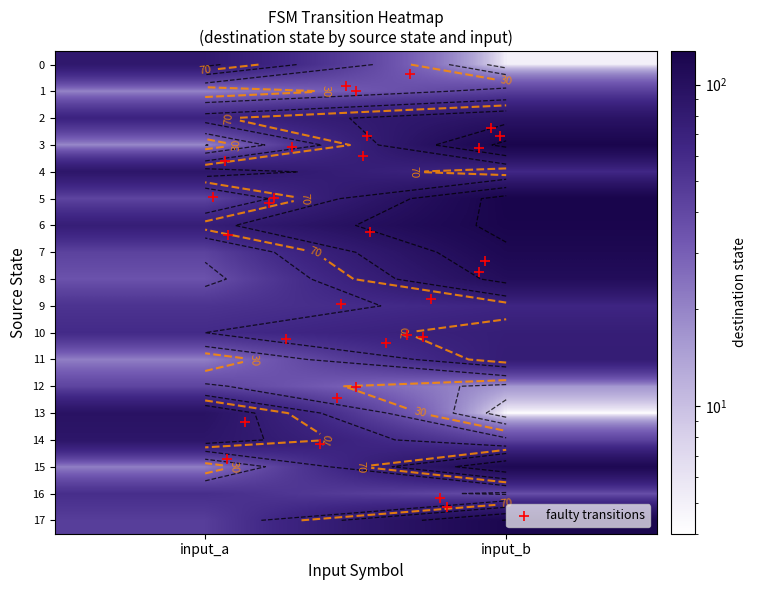

What is the sum of all 11 values?

98